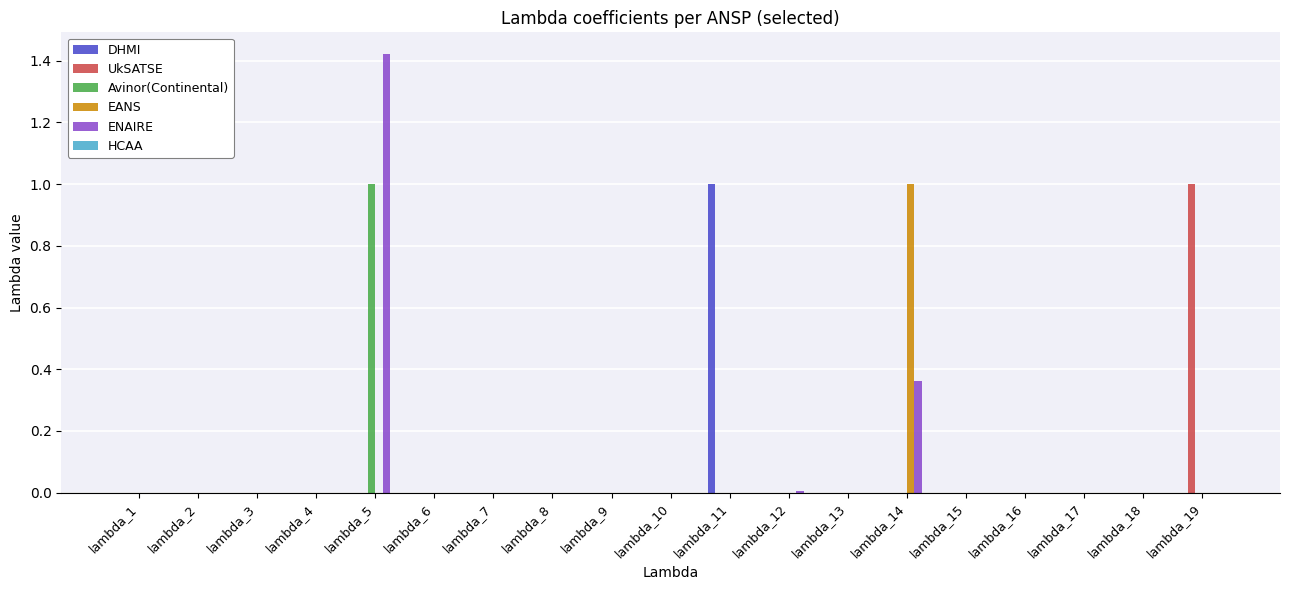

Count the number of data series in this chart.

5